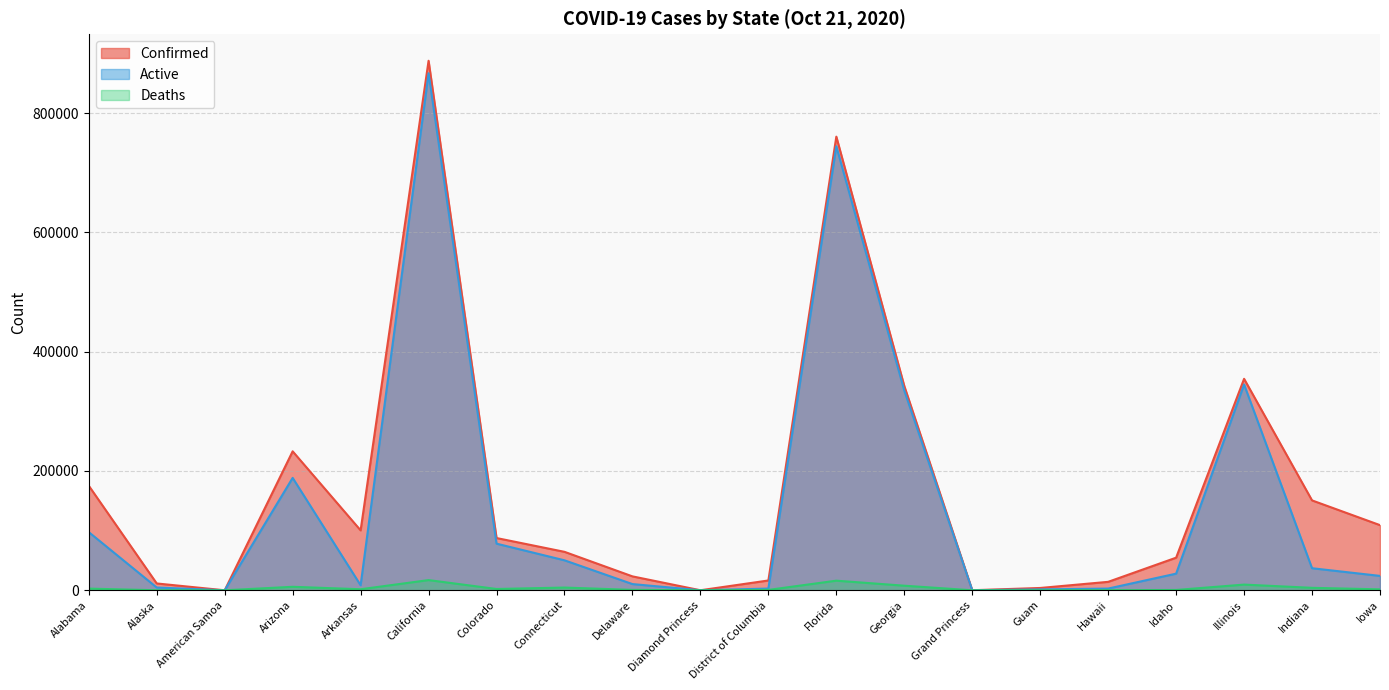

What is the greatest value displayed?

887581